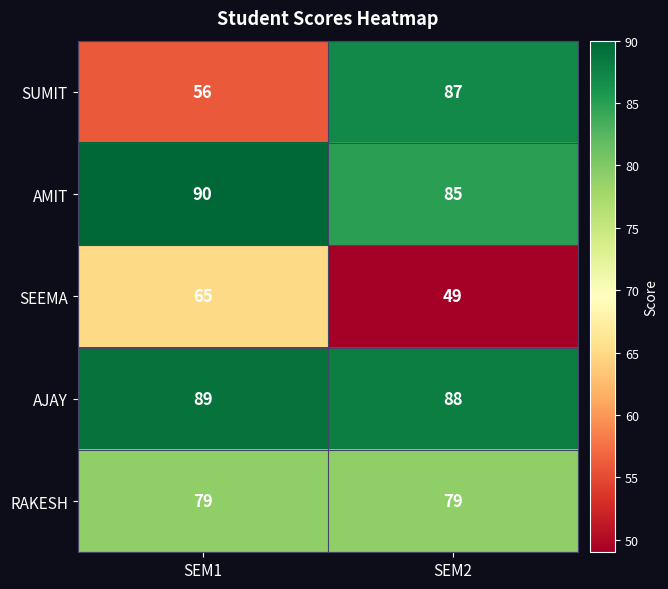

True or false: SEEMA has a value of 49 at SEM2.

True